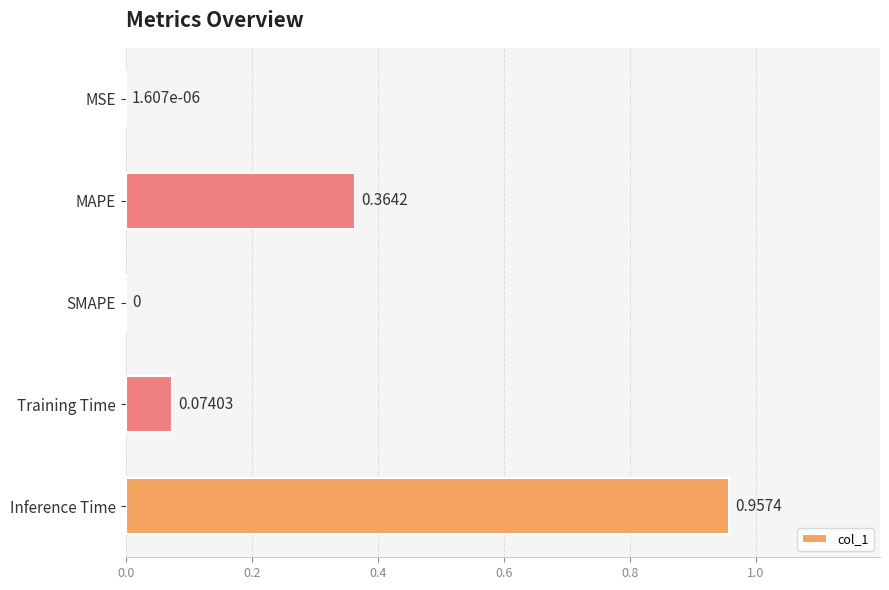

What is the sum of all values?

1.4